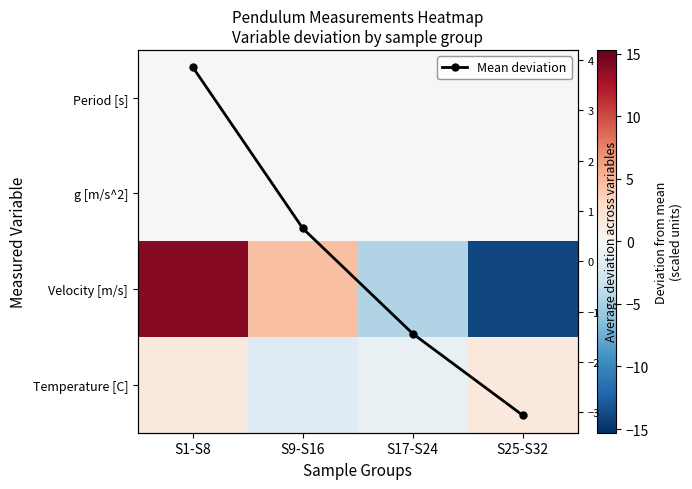

Which series has the widest spread of values?

Velocity [m/s]